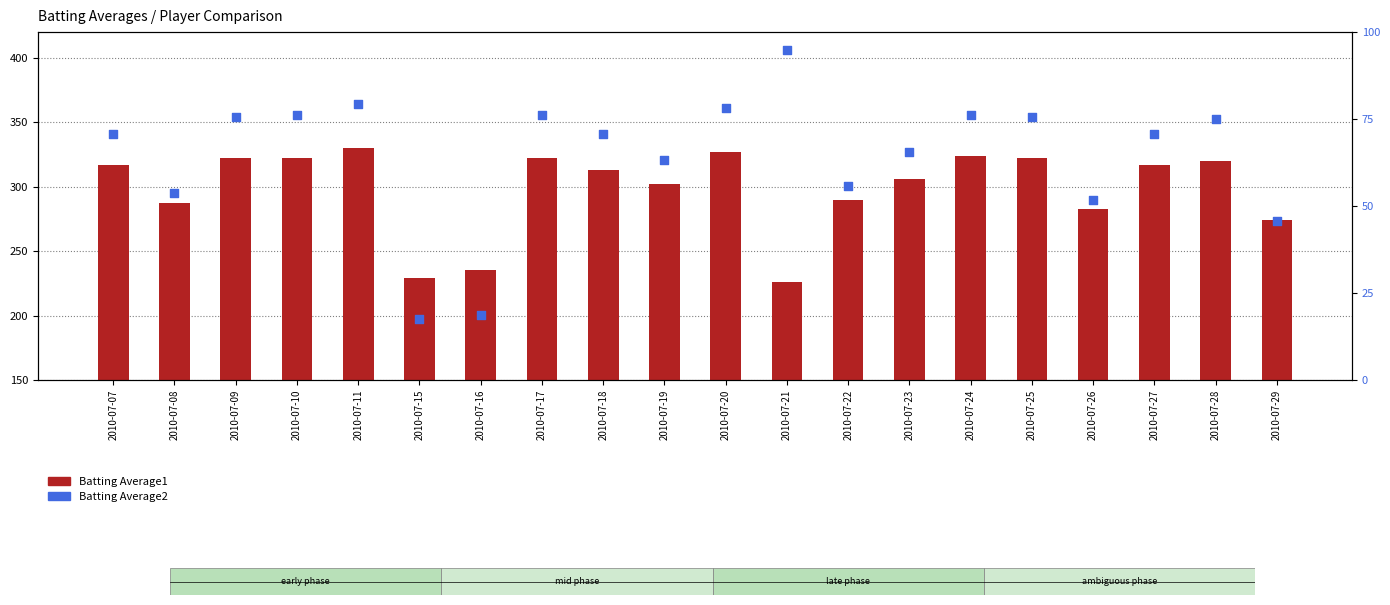

Which series reaches the minimum Y coordinate?

Batting Average1